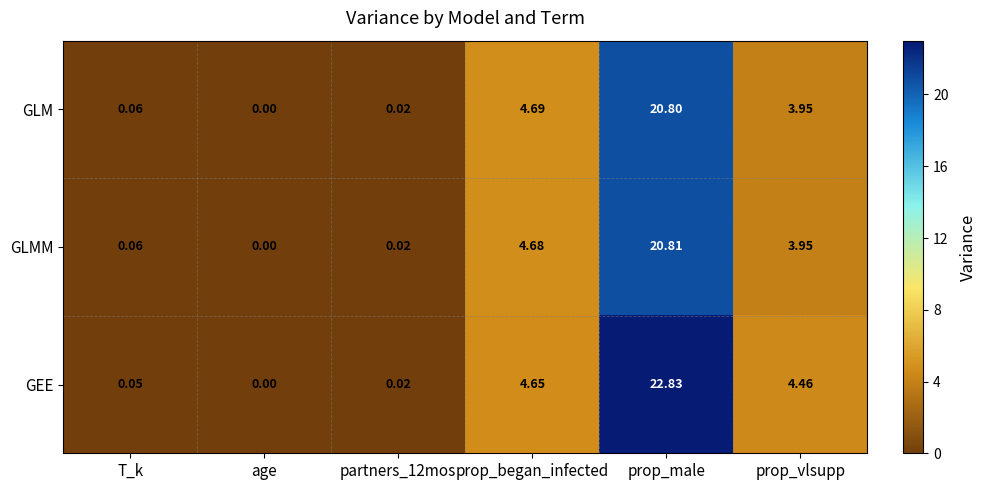

Which series changed the most between partners_12mos and prop_began_infected?

GLM